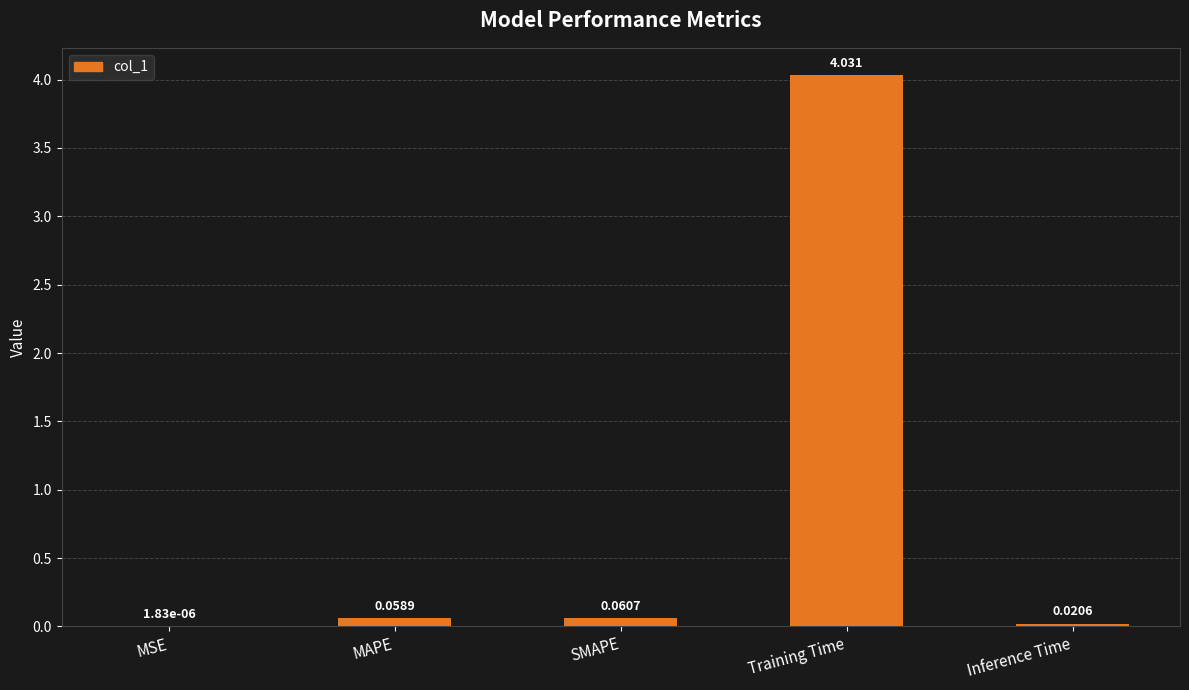

What is the sum of all values?

4.2